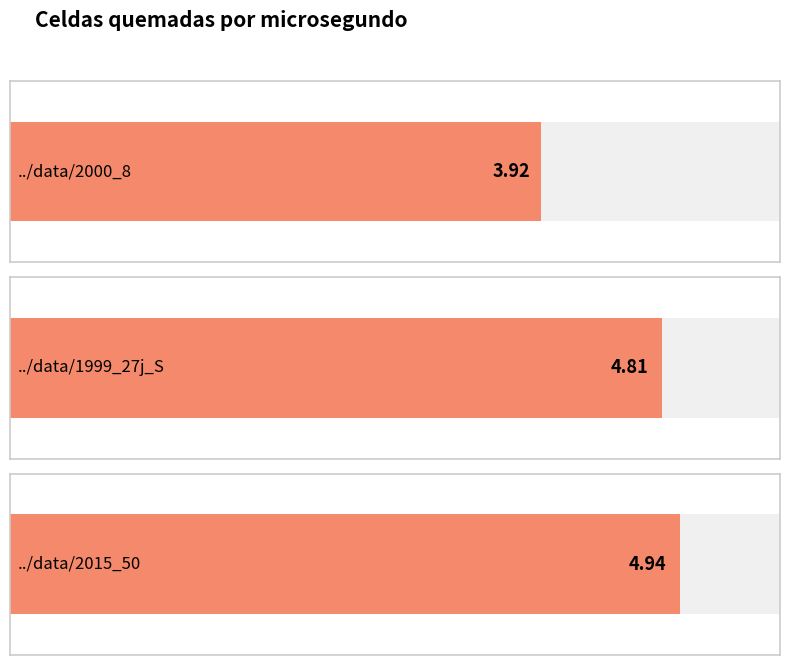

Is it true that the value at ../data/2000_8 is 5.7?

False